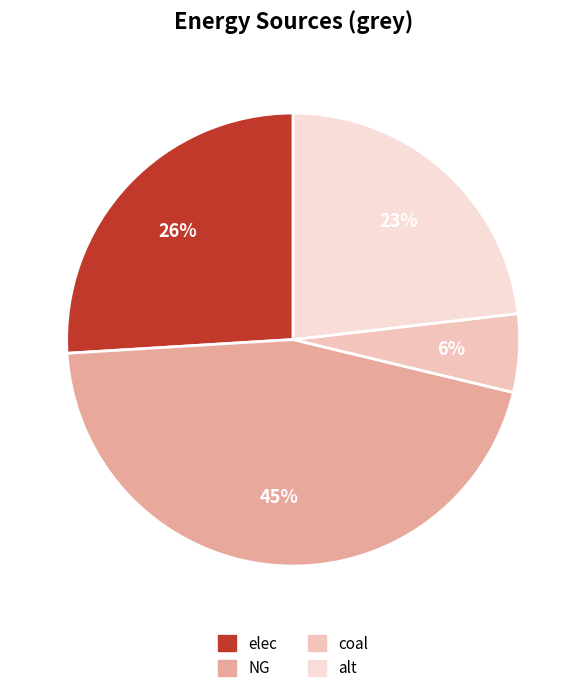

To the nearest percent, what percentage of the pie is coal?

6%